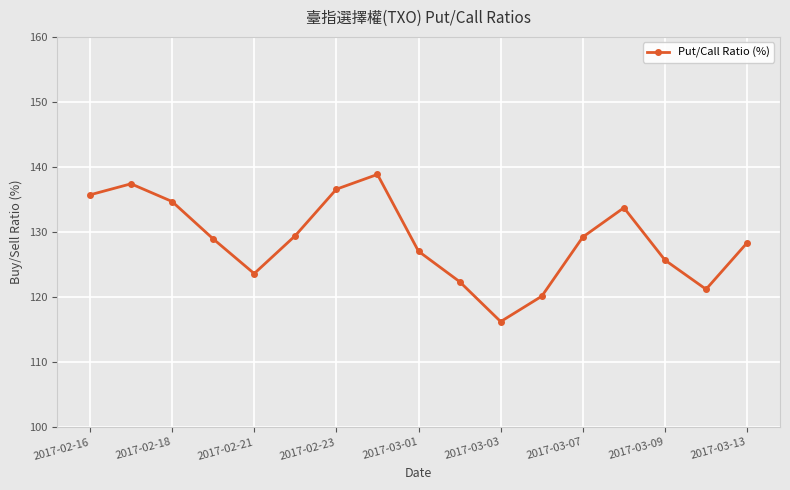

What is the maximum value shown in the chart?

138.9